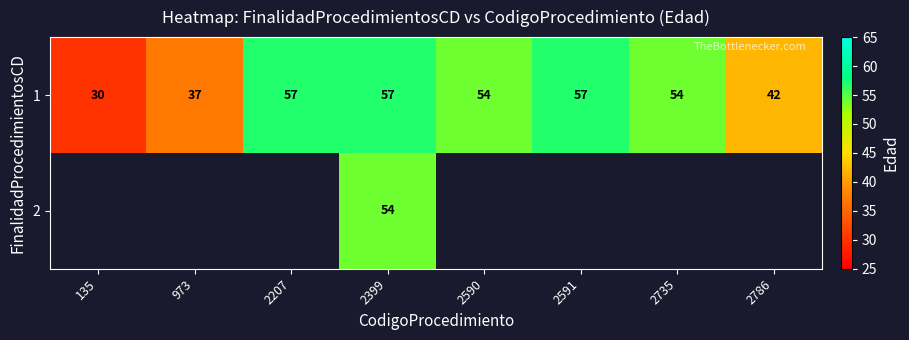

At which category does the chart reach its peak across all series?

2207